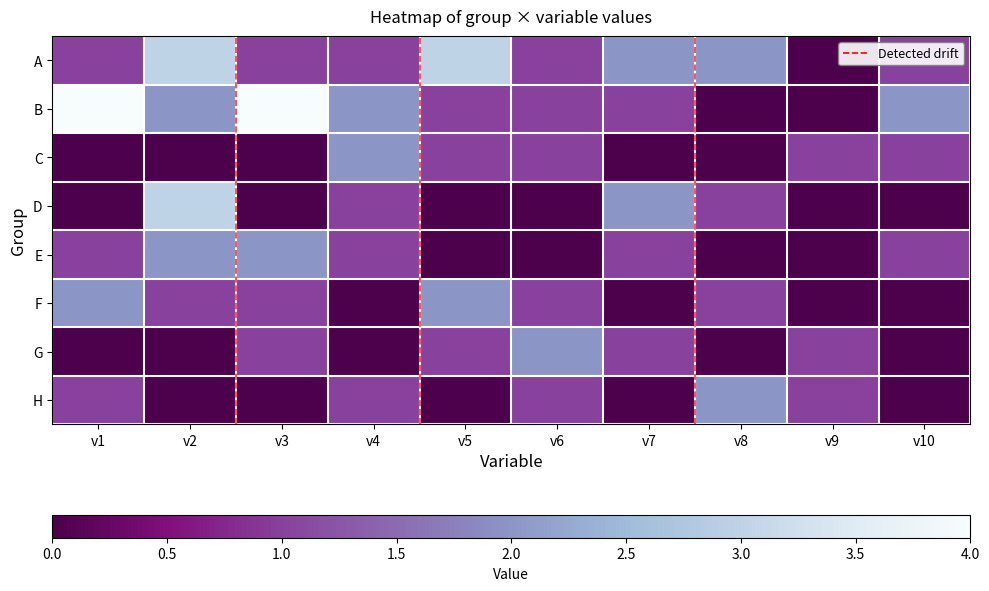

At which category is the sum across all series the highest?

v2